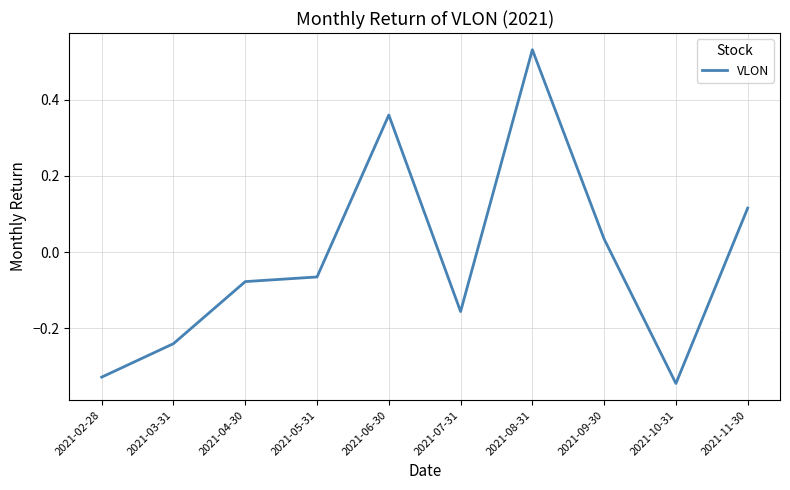

Which label corresponds to the largest value in the chart?

2021-08-31